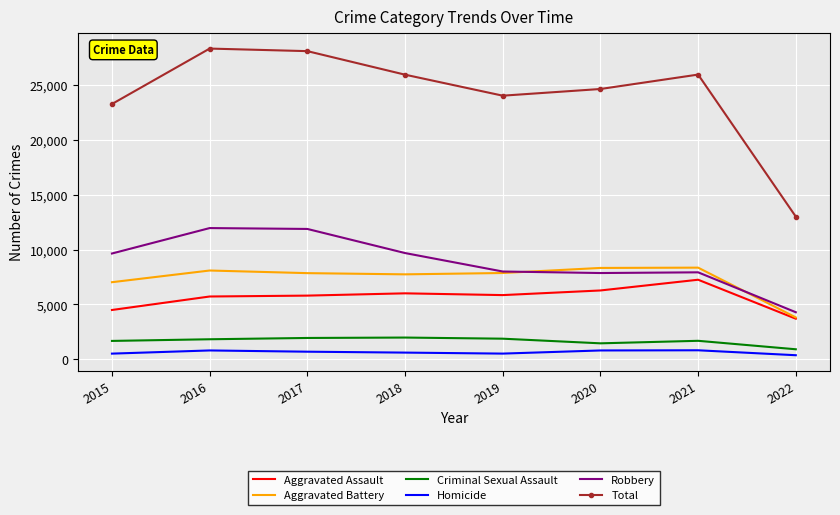

What is the difference between the maximum and minimum values in the Homicide series?

451